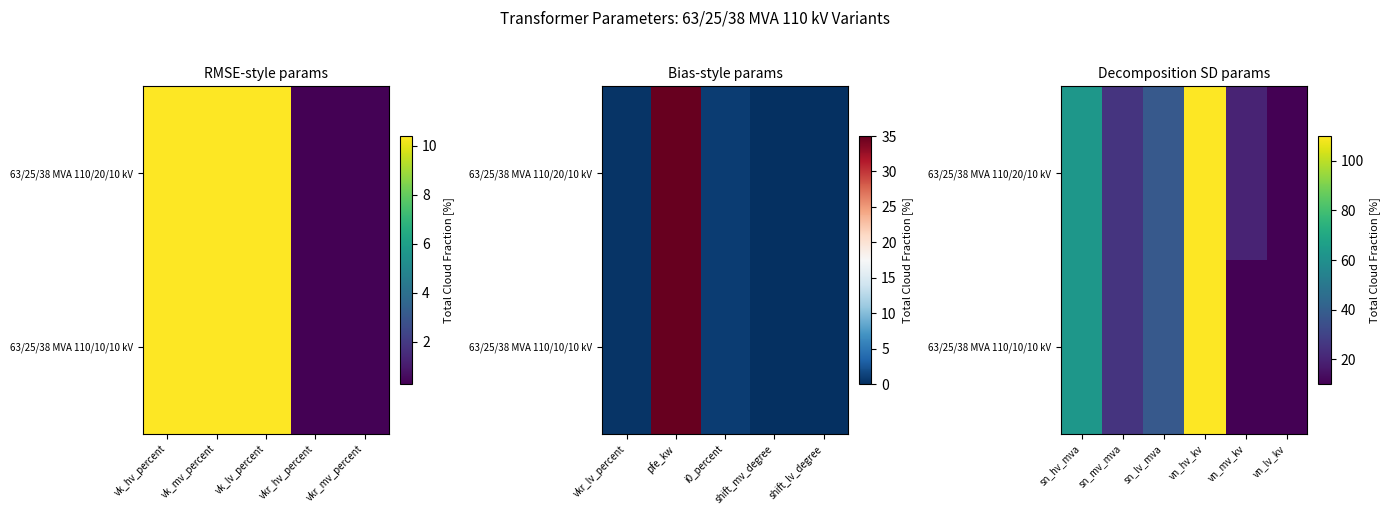

What is the difference between the second highest and minimum values in the 63/25/38 MVA 110/20/10 kV series?

53